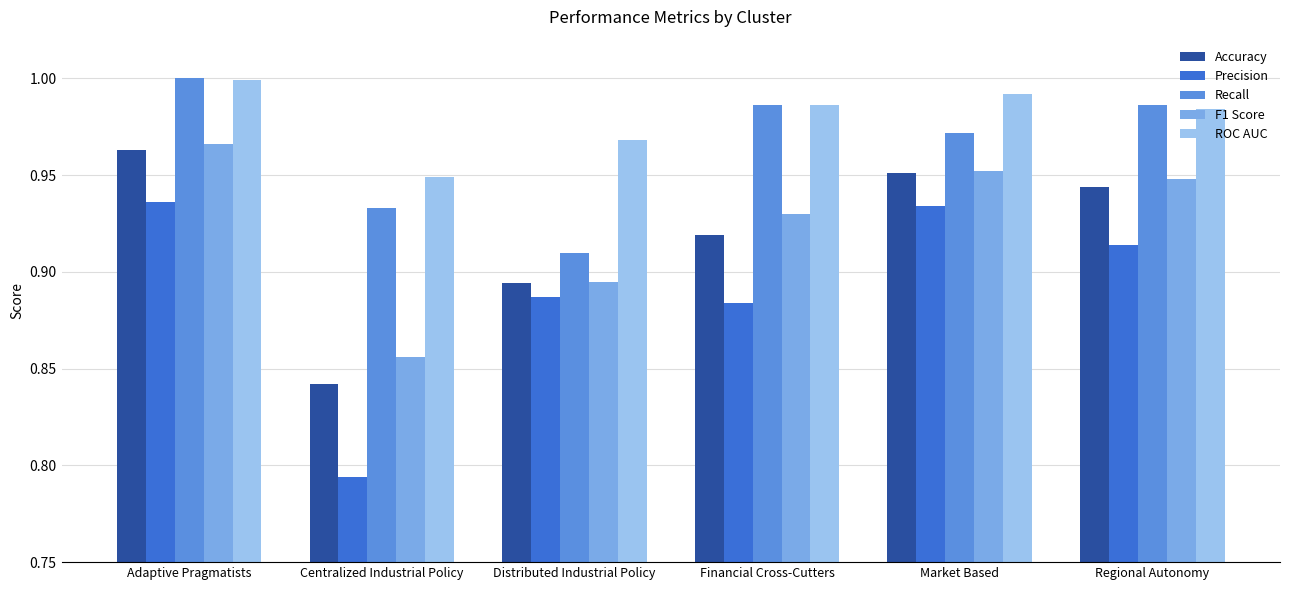

The value of ROC AUC at Financial Cross-Cutters is 1.0. True or false?

True